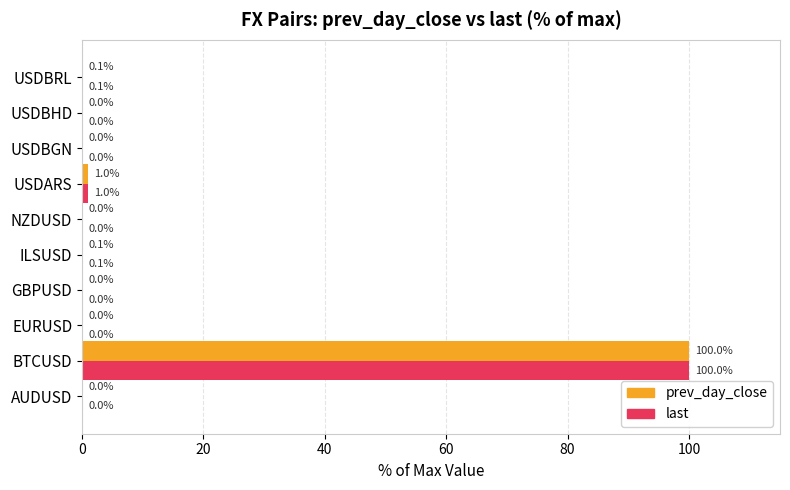

Count the number of categories in the chart.

10